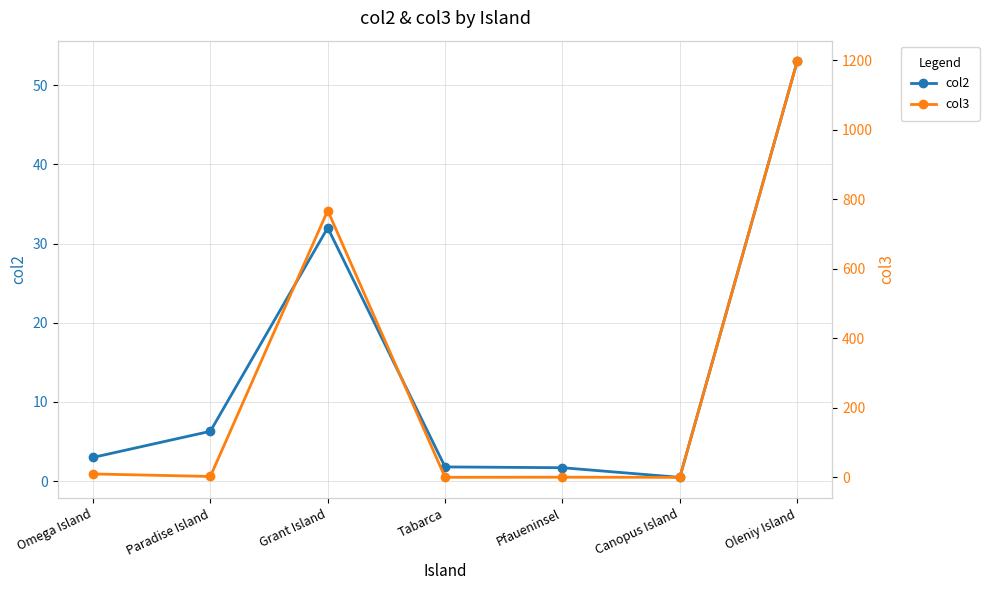

What position from the left is Paradise Island?

2